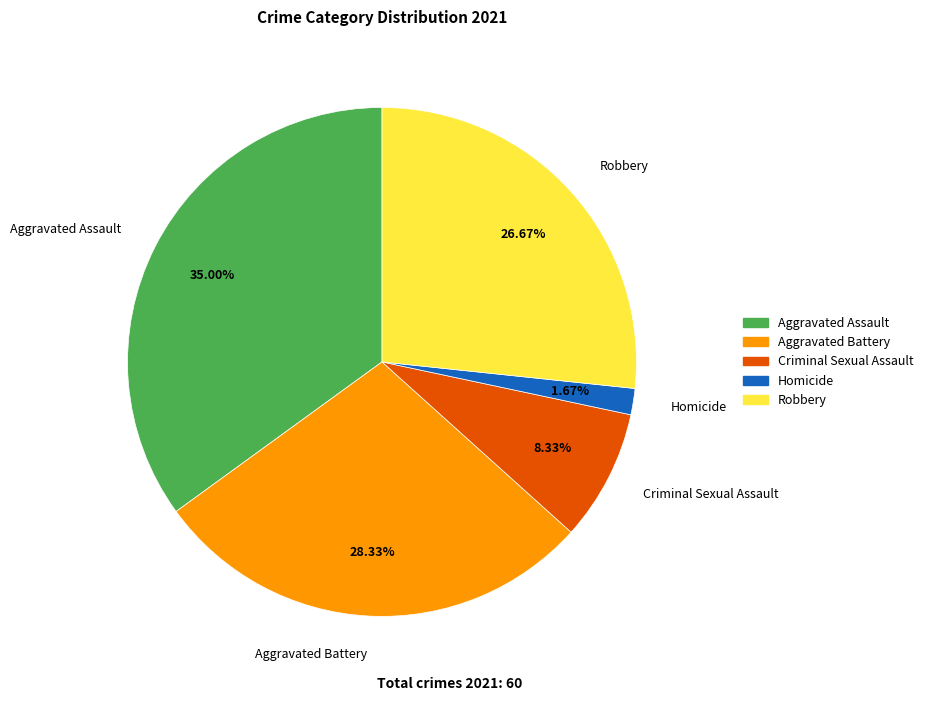

How many slices are in this pie chart?

5